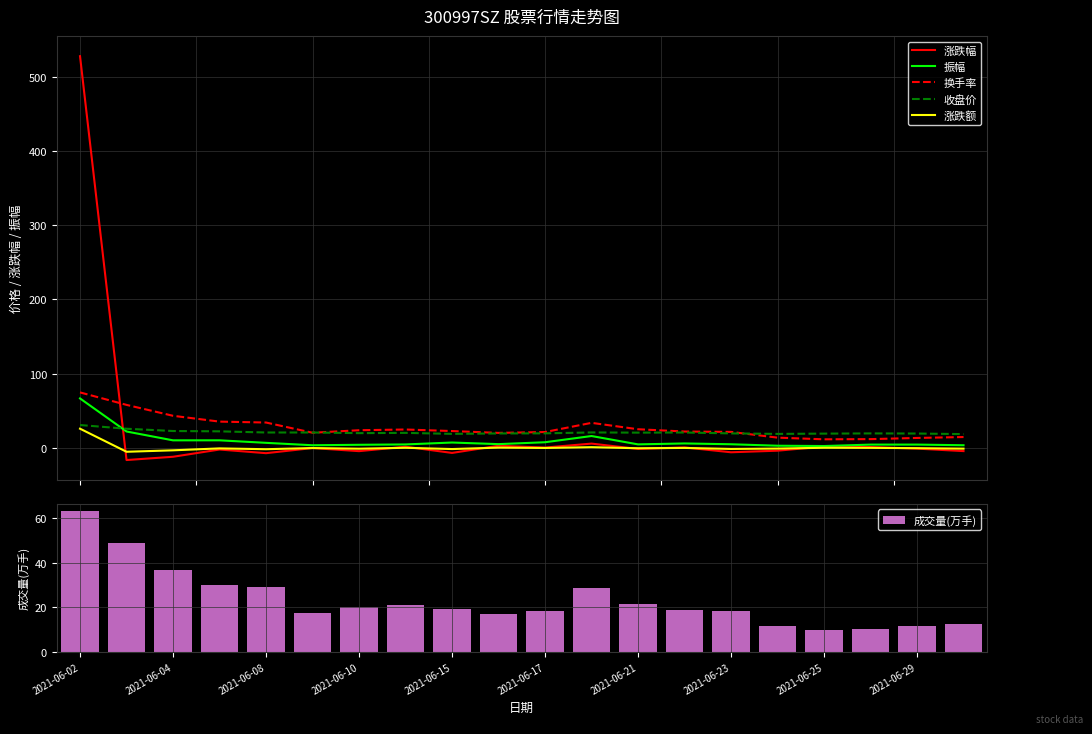

What is the approximate value of 振幅 at 15?

3.1